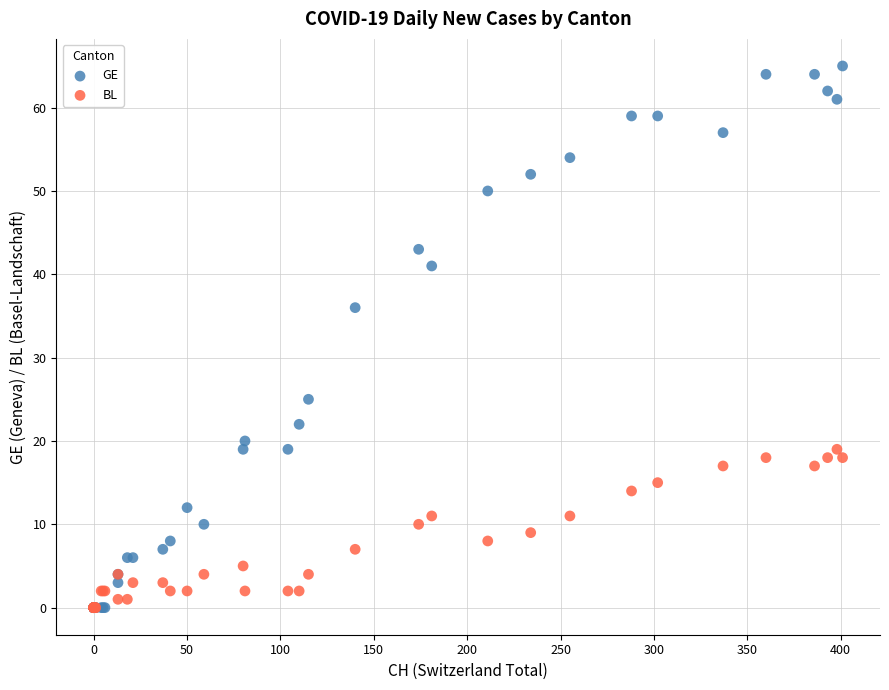

In the GE series, what Y value is closest to 32?

36